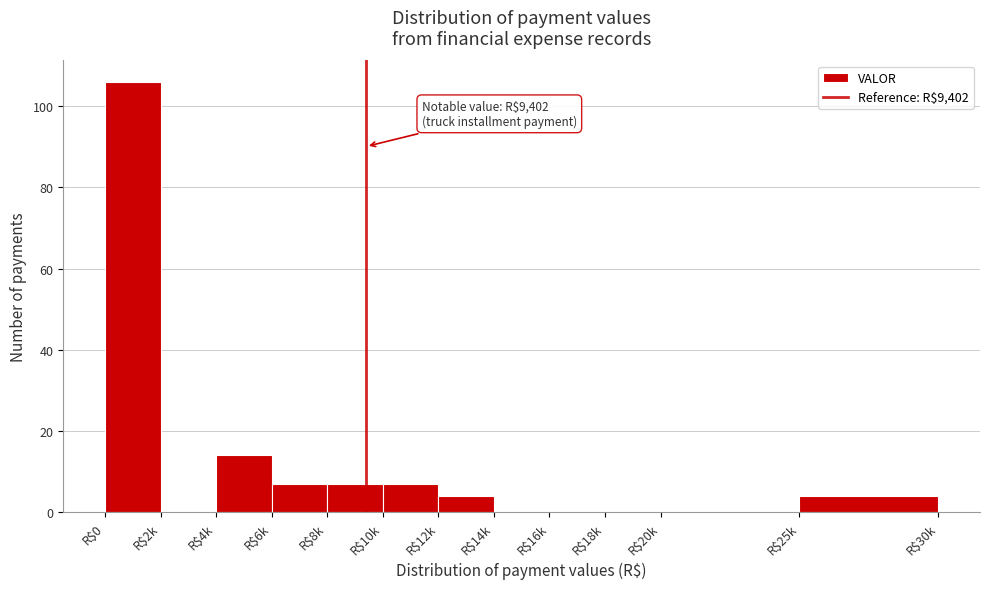

Where is the data nearest to the value 53?

R$4k